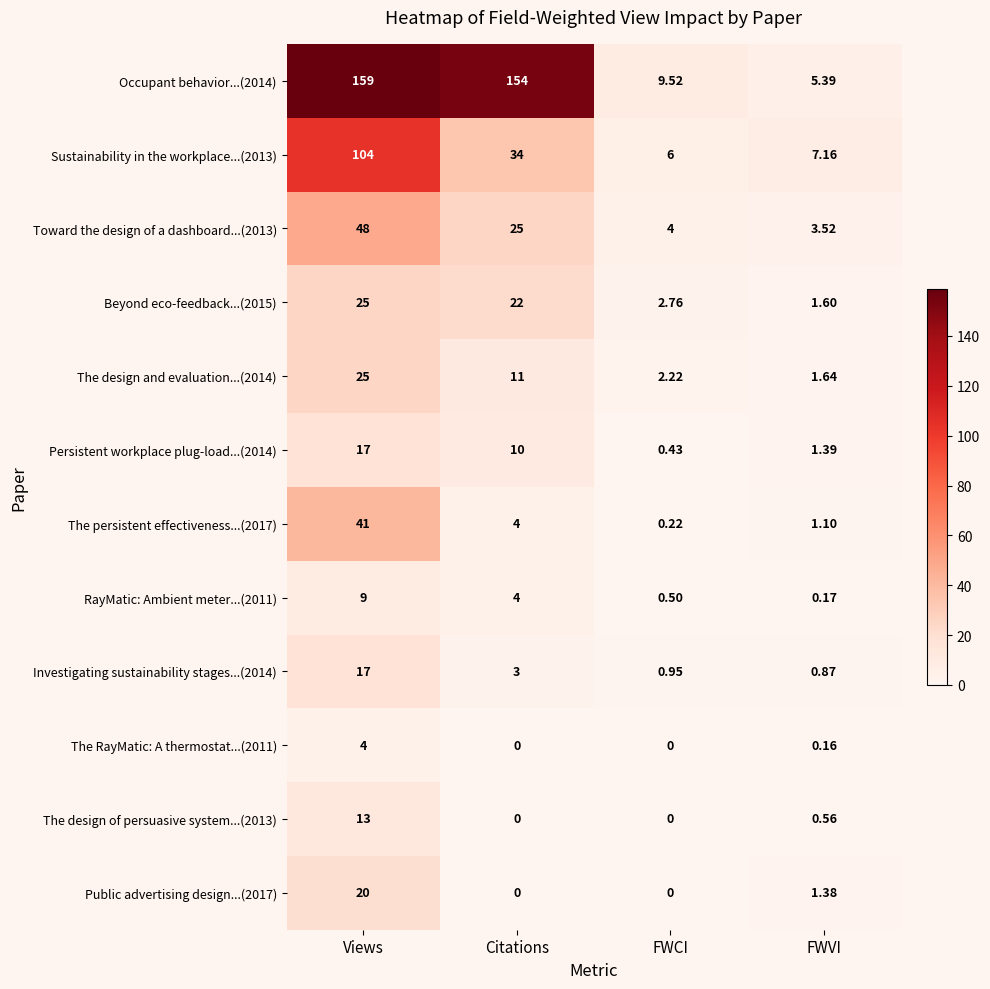

Which category has the highest value in the Toward the design of a dashboard...(2013) series?

Views